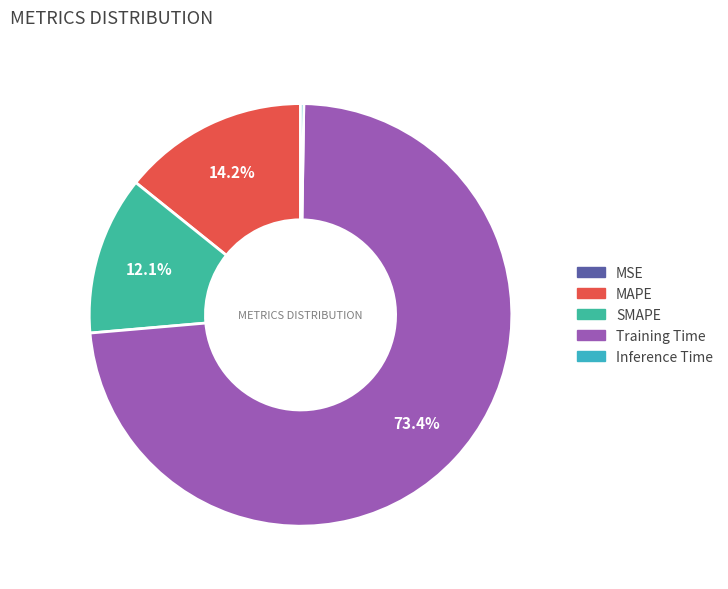

Is the sum of MAPE and Training Time greater than half?

Yes